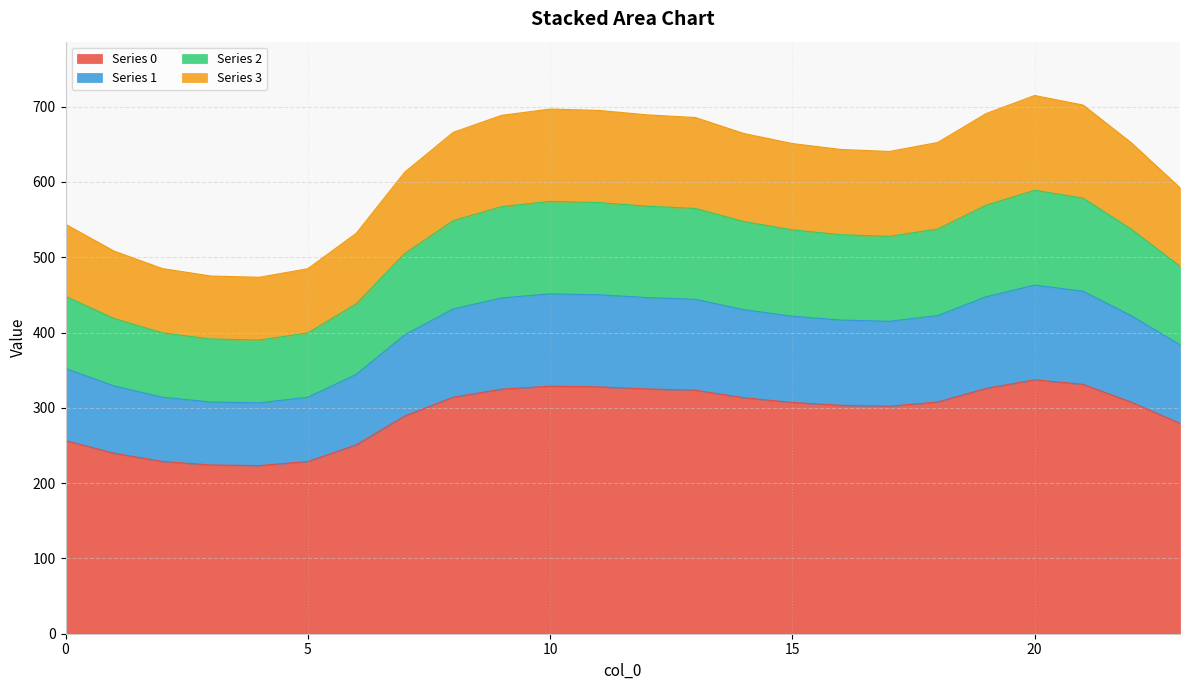

True or false: Series 3 and Series 1 cross at least once.

False